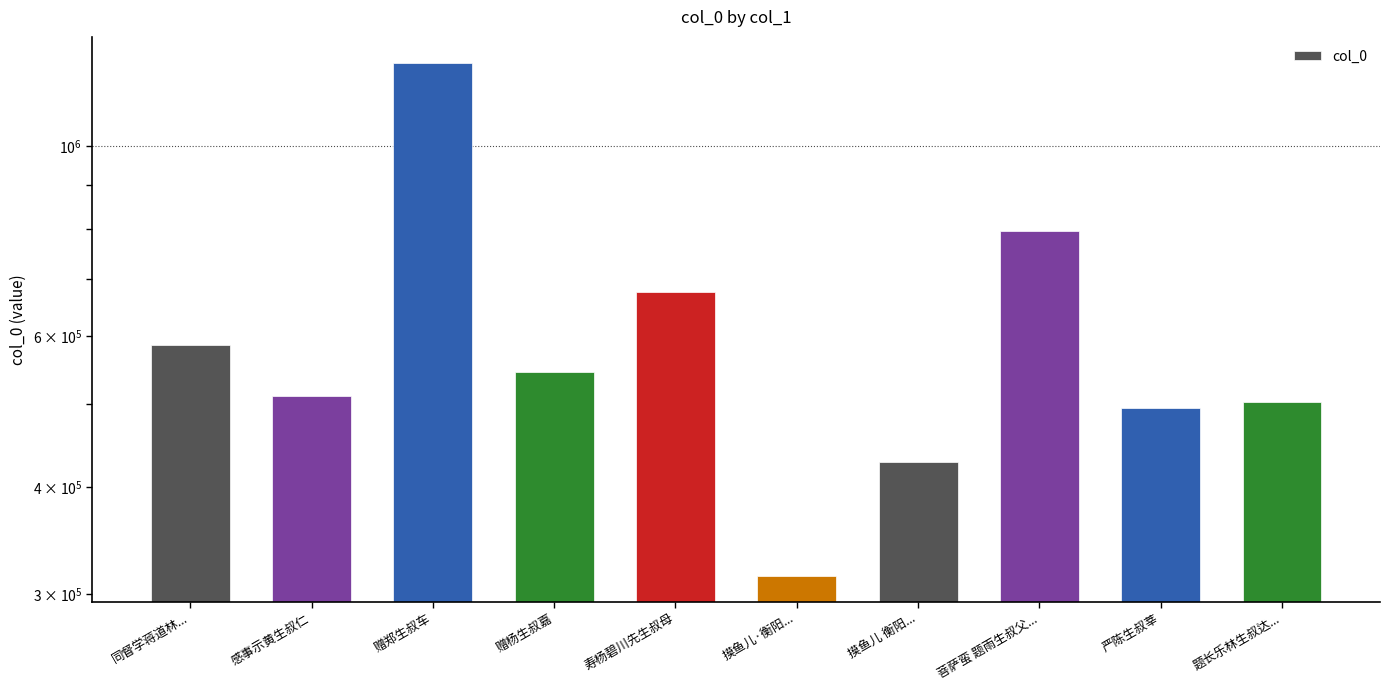

What is the ratio of the value at 摸鱼儿·衡阳... to the value at 赠郑生叔车?

0.3